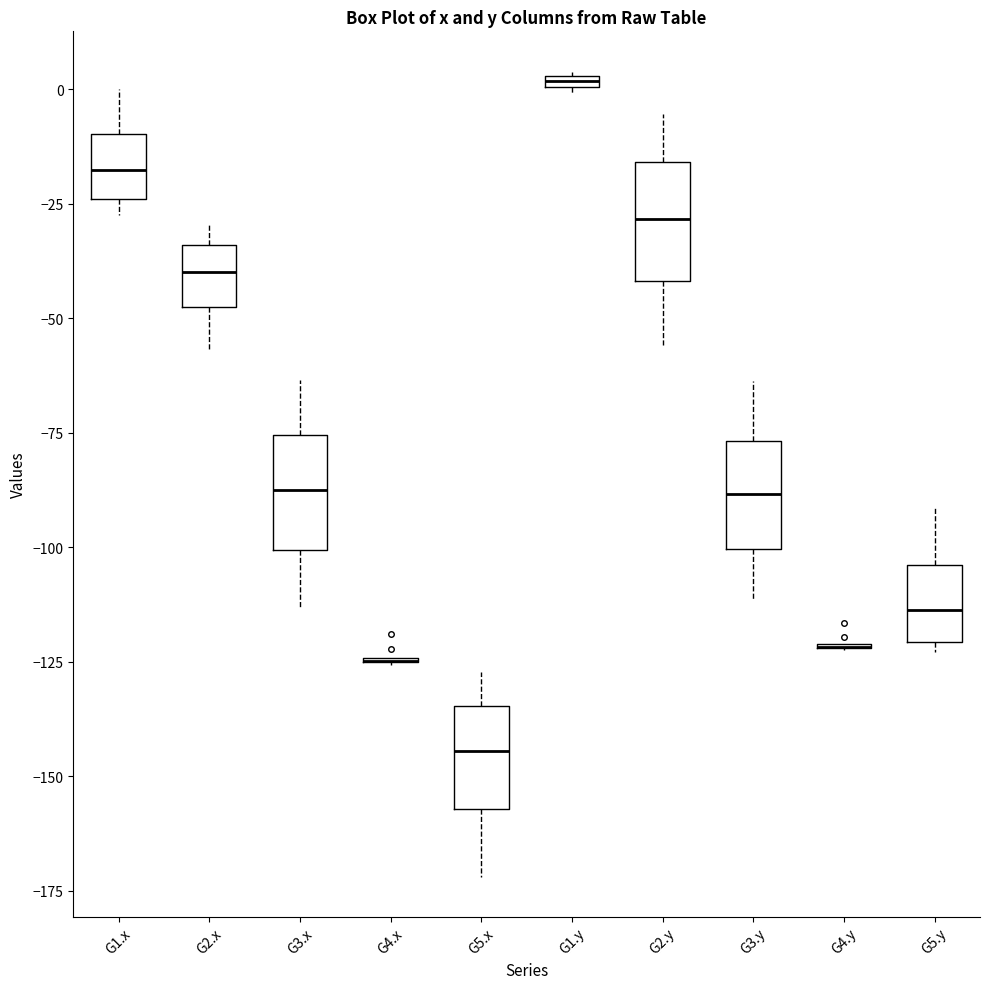

Where does the median line of the box for G3.y sit on the y-axis? The values are not printed on the chart, so give them approximately, as read against the axis.

-90